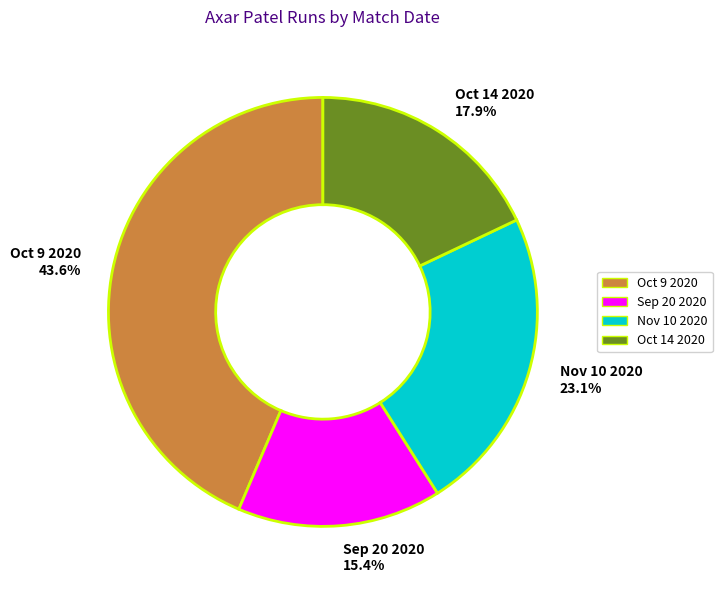

What percentage is the Oct 9 2020 slice, to the nearest percent?

44%